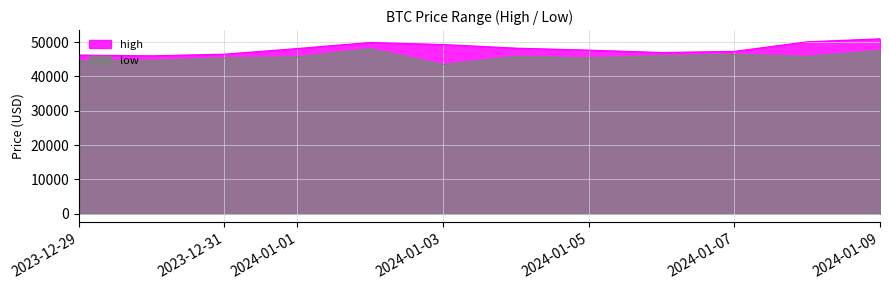

Which series has the largest total across all categories?

high